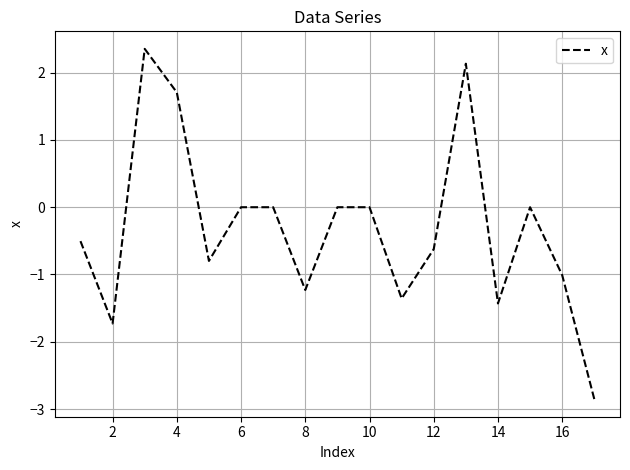

What is the smallest value displayed?

-2.9